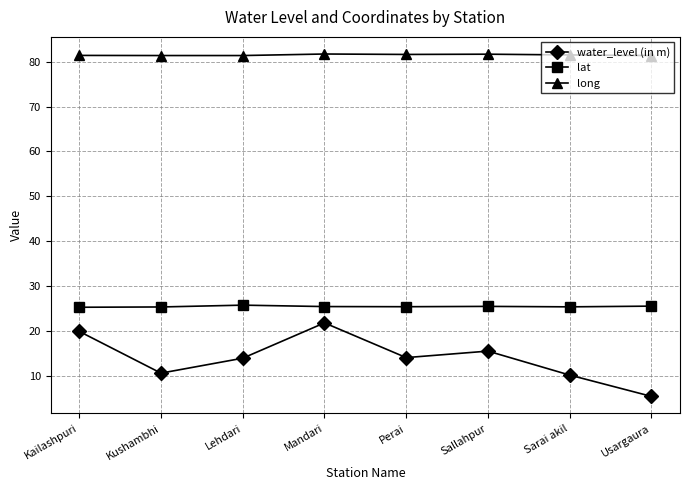

Which series has the widest spread of values?

water_level (in m)